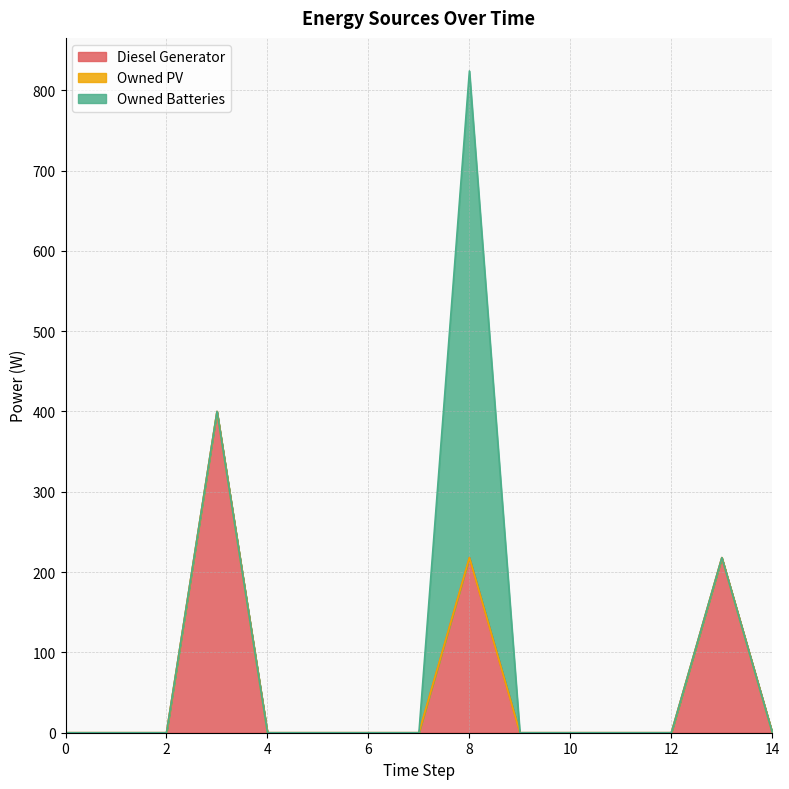

What is the difference between the maximum and minimum values in the Owned Batteries series?

606.0